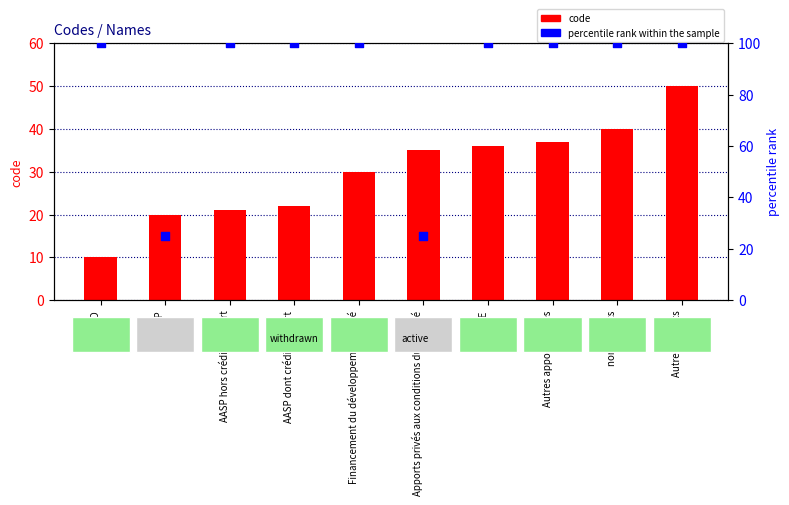

Which series contains the lowest Y value?

code